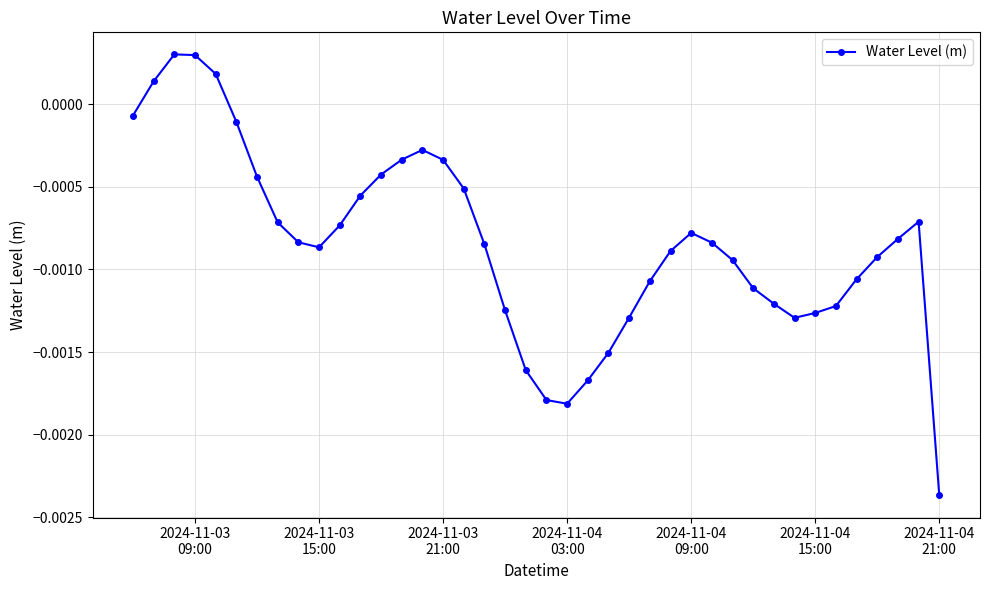

True or false: there are more than 0 points higher than both neighbors.

True